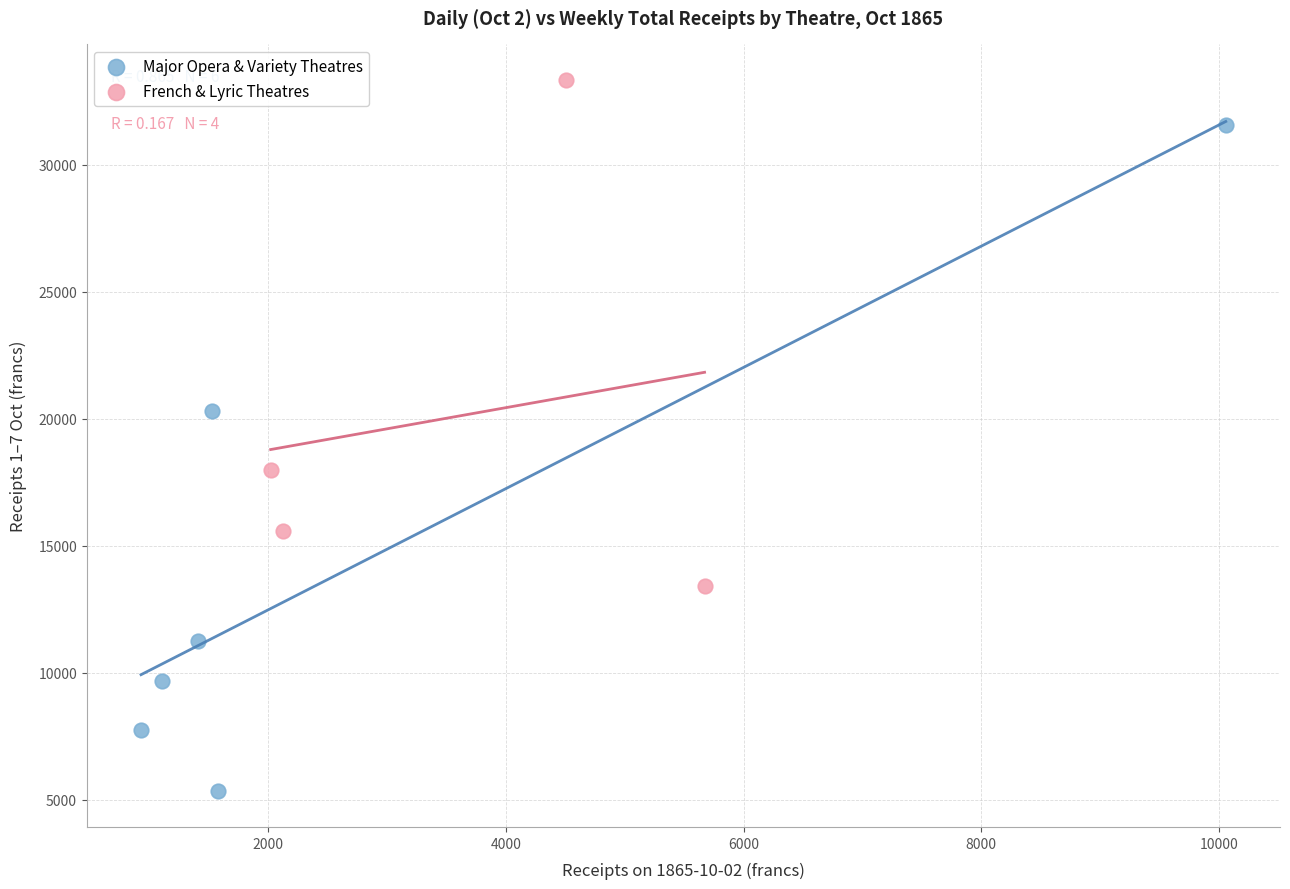

Which series has the largest Y range (max minus min)?

Major Opera & Variety Theatres